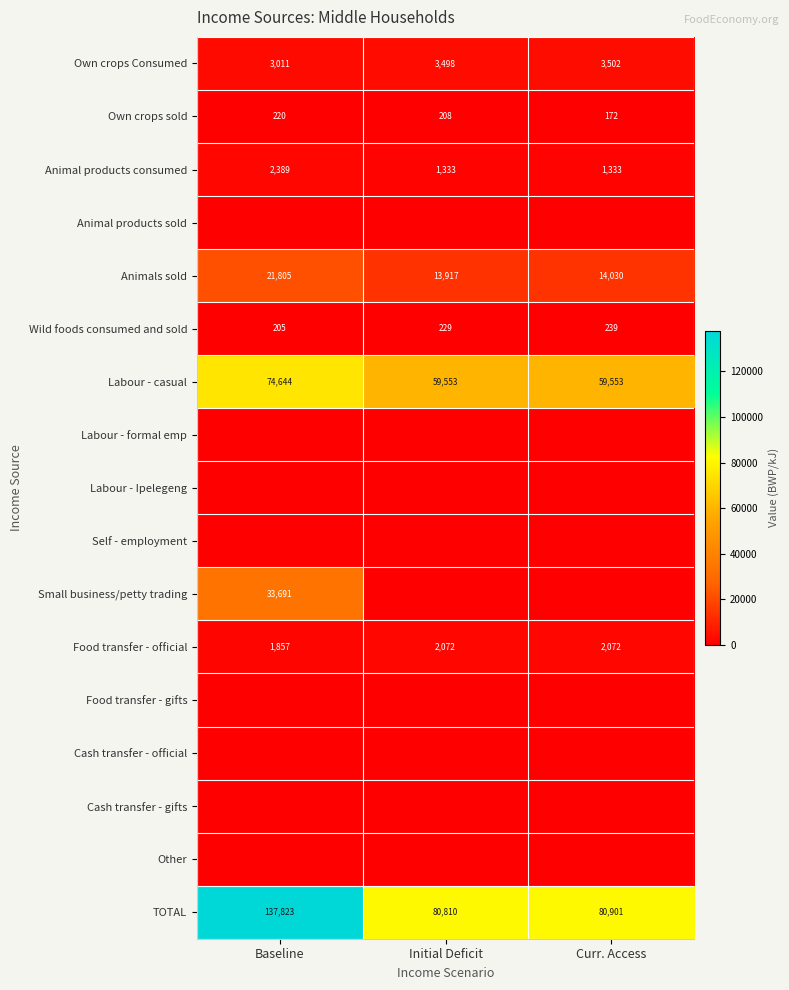

What is the sum of all Animals sold values?

49752